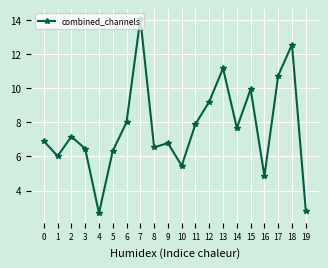

What value does the data have at 10?

5.5